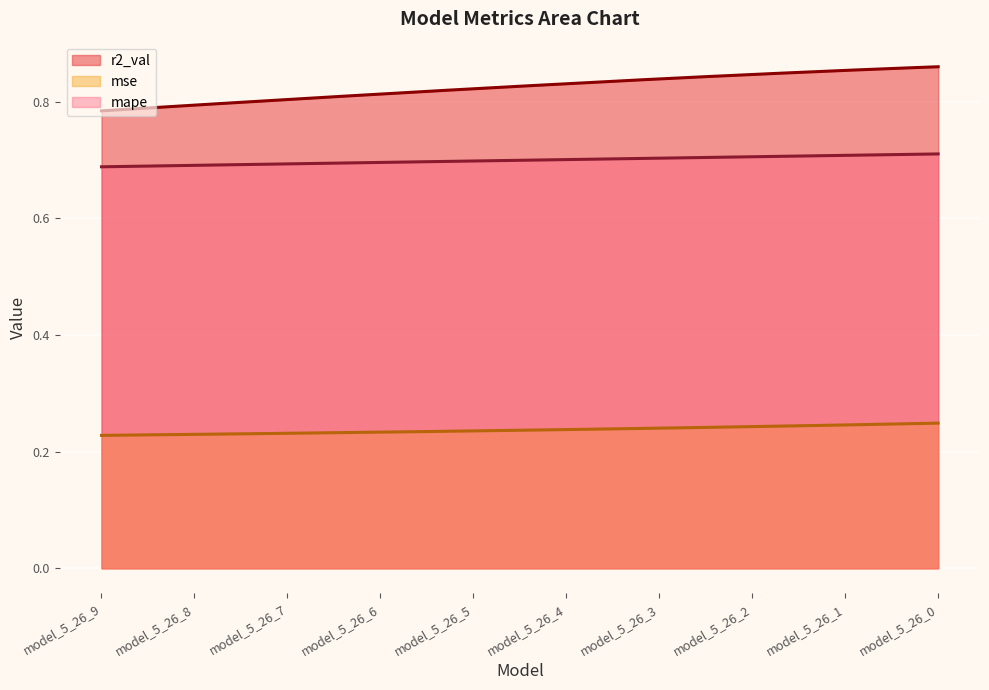

At which category is the sum across all series the highest?

model_5_26_0